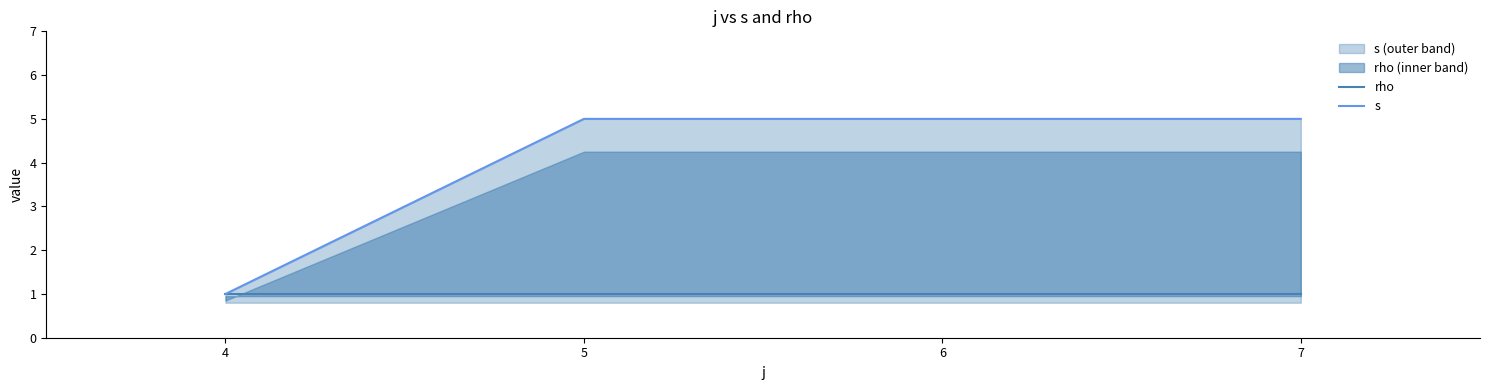

Reading right to left, list all the values displayed in this chart.

rho: 7=1	6=1	5=1	4=1
s: 7=5	6=5	5=5	4=1